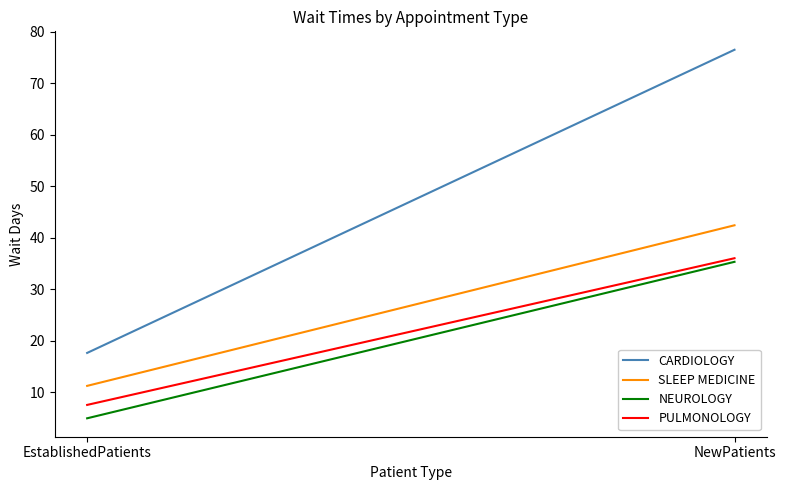

At EstablishedPatients, list the series in order from largest to smallest.

CARDIOLOGY, SLEEP MEDICINE, PULMONOLOGY, NEUROLOGY